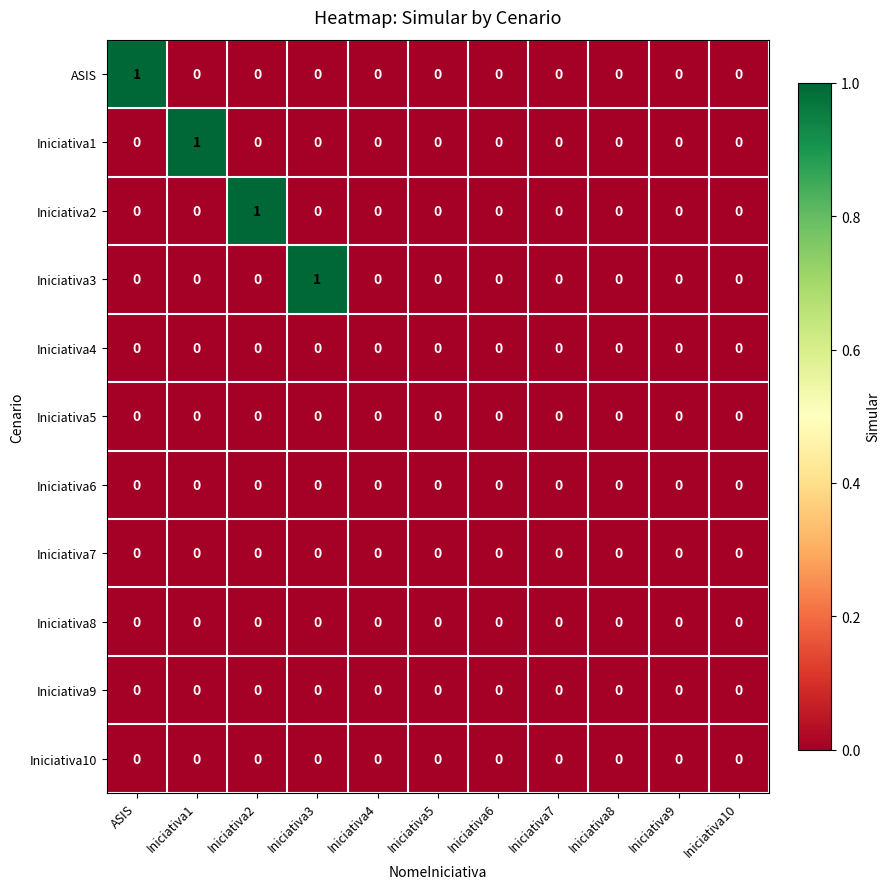

Which series changed the most between Iniciativa3 and Iniciativa5?

Iniciativa3